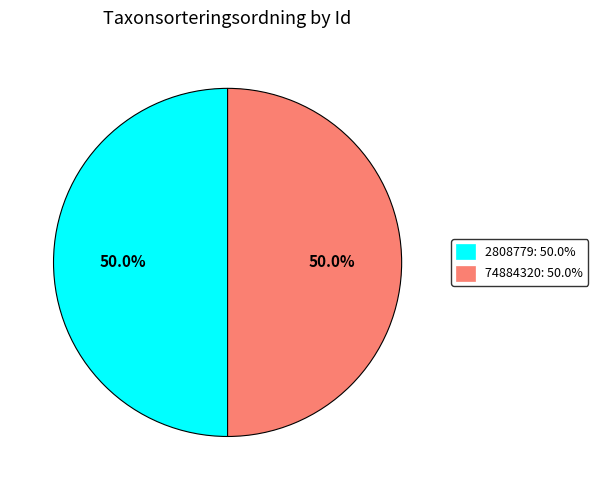

What portion of the pie excludes 2808779?

50.0%